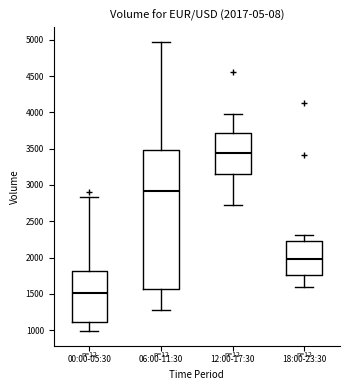

Which box's median line is the highest?

12:00-17:30